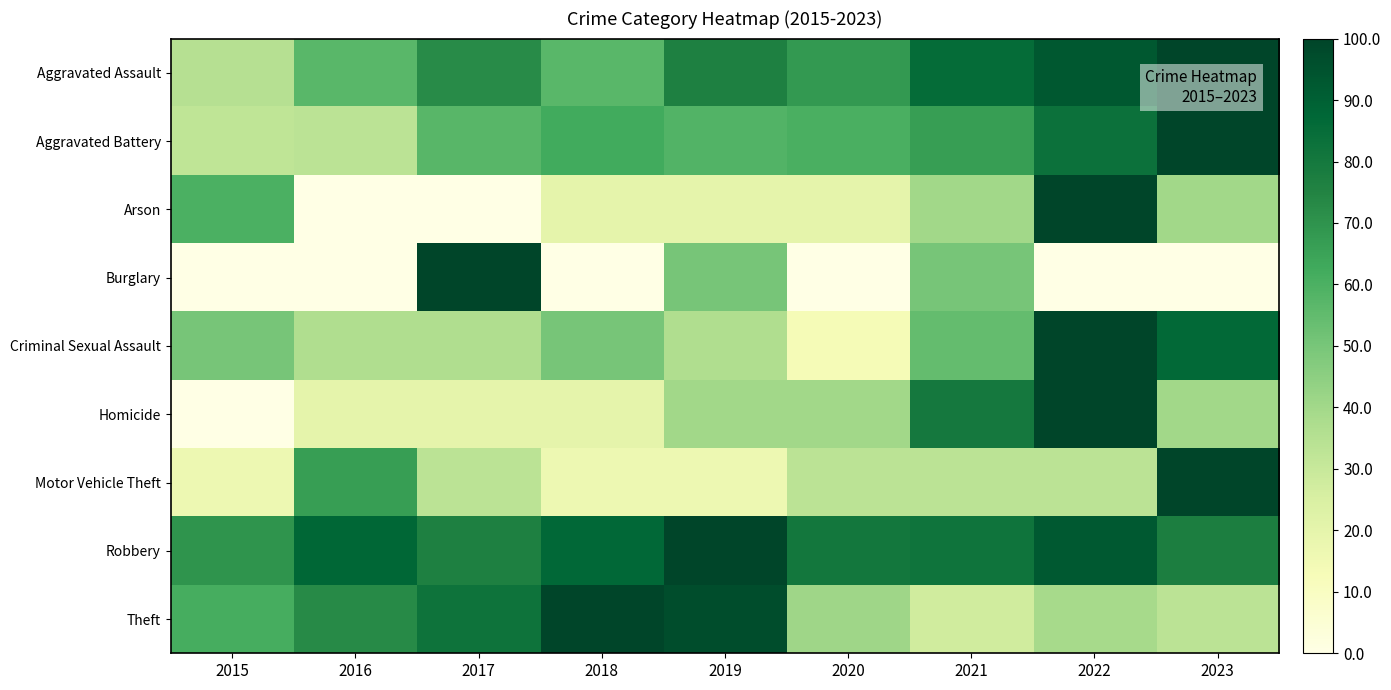

How many series are shown in this chart?

9